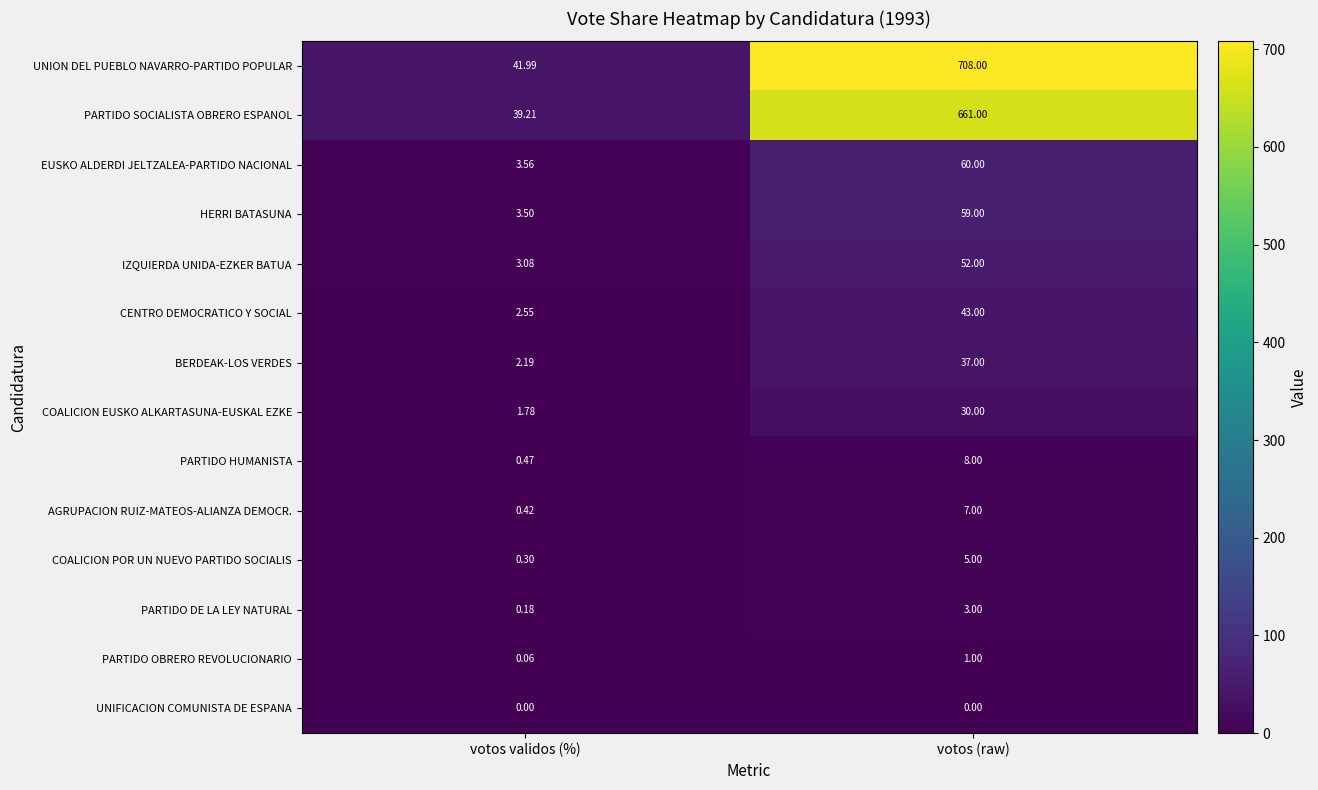

Which category has the lowest value in the CENTRO DEMOCRATICO Y SOCIAL series?

votos validos (%)